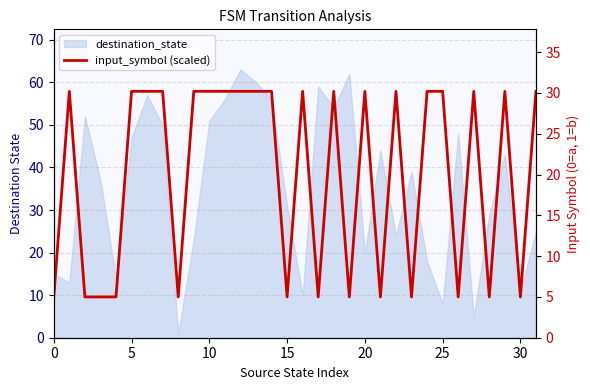

The chart shows a value of 16.8 at 14. True or false?

False